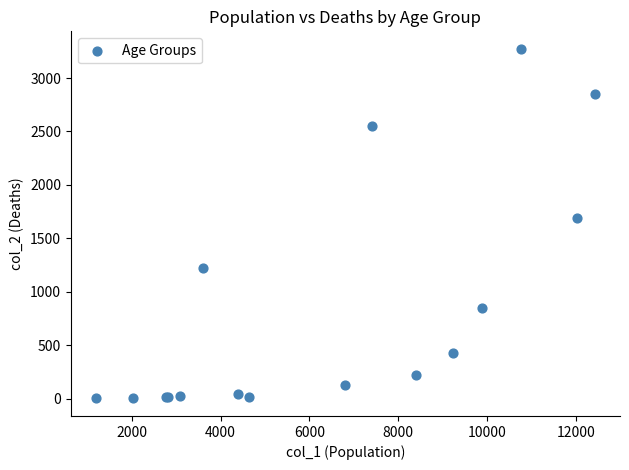

What Y value in the scatter plot is closest to 1638?

1690